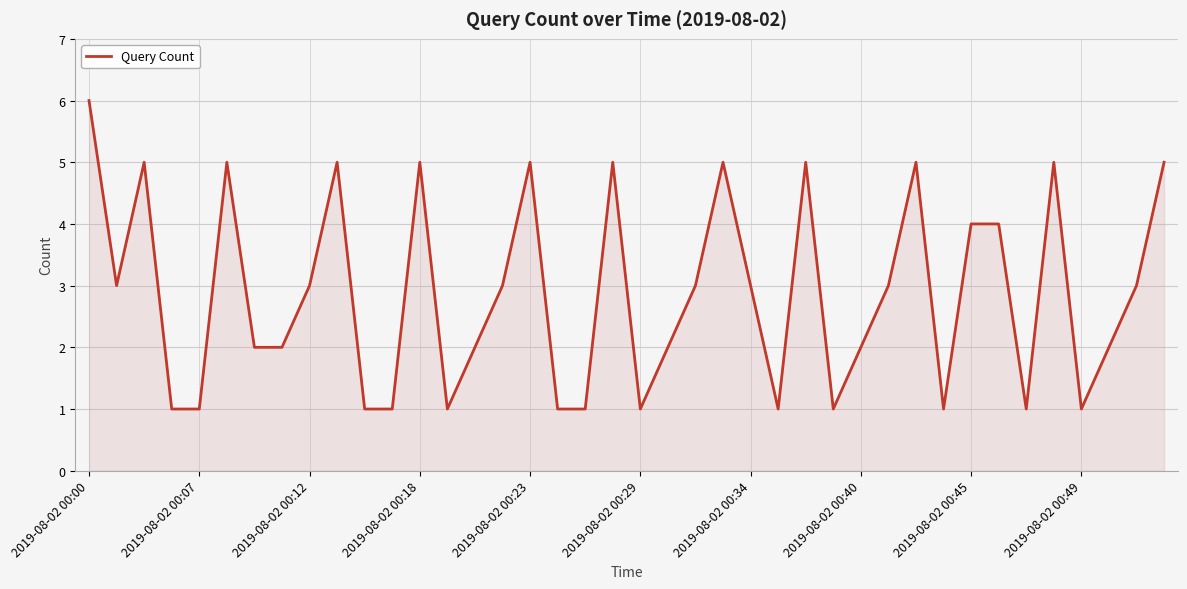

Count the values in the range 1 to 5.

39